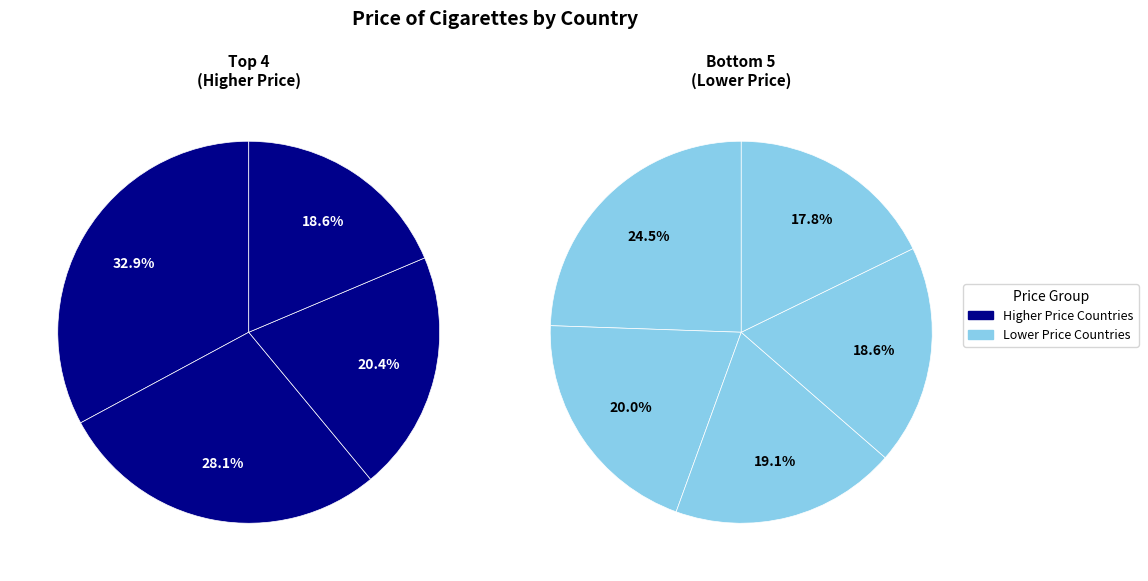

How many segments does this pie chart have?

9